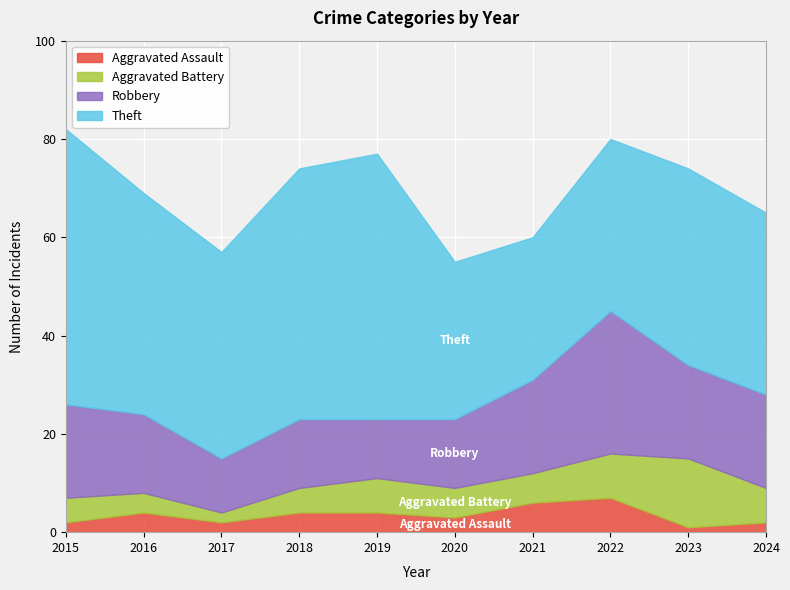

How many data points in Robbery are above 19?

1